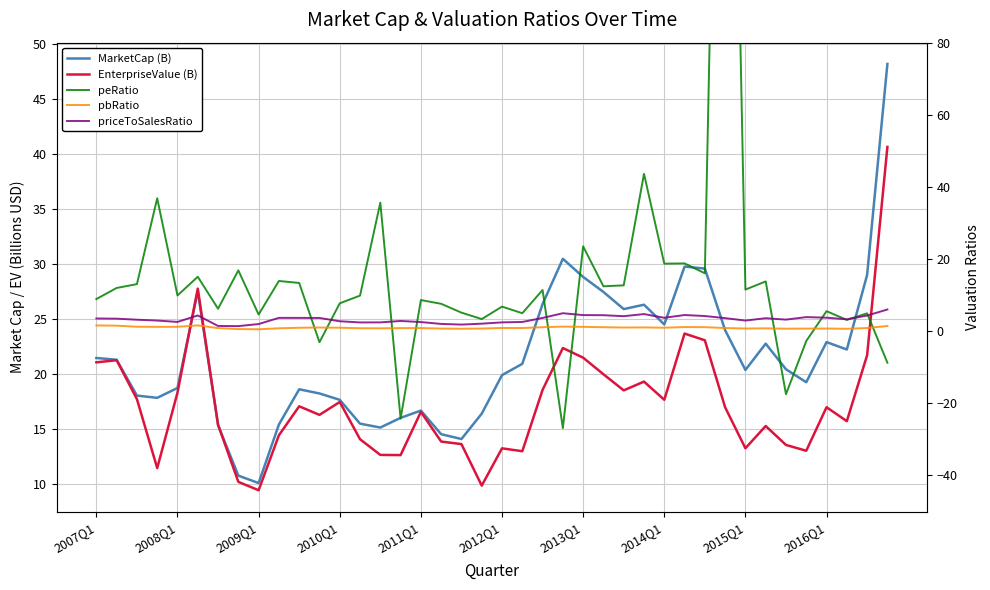

What are all the series names shown in the legend?

MarketCap (B), EnterpriseValue (B), peRatio, pbRatio, priceToSalesRatio